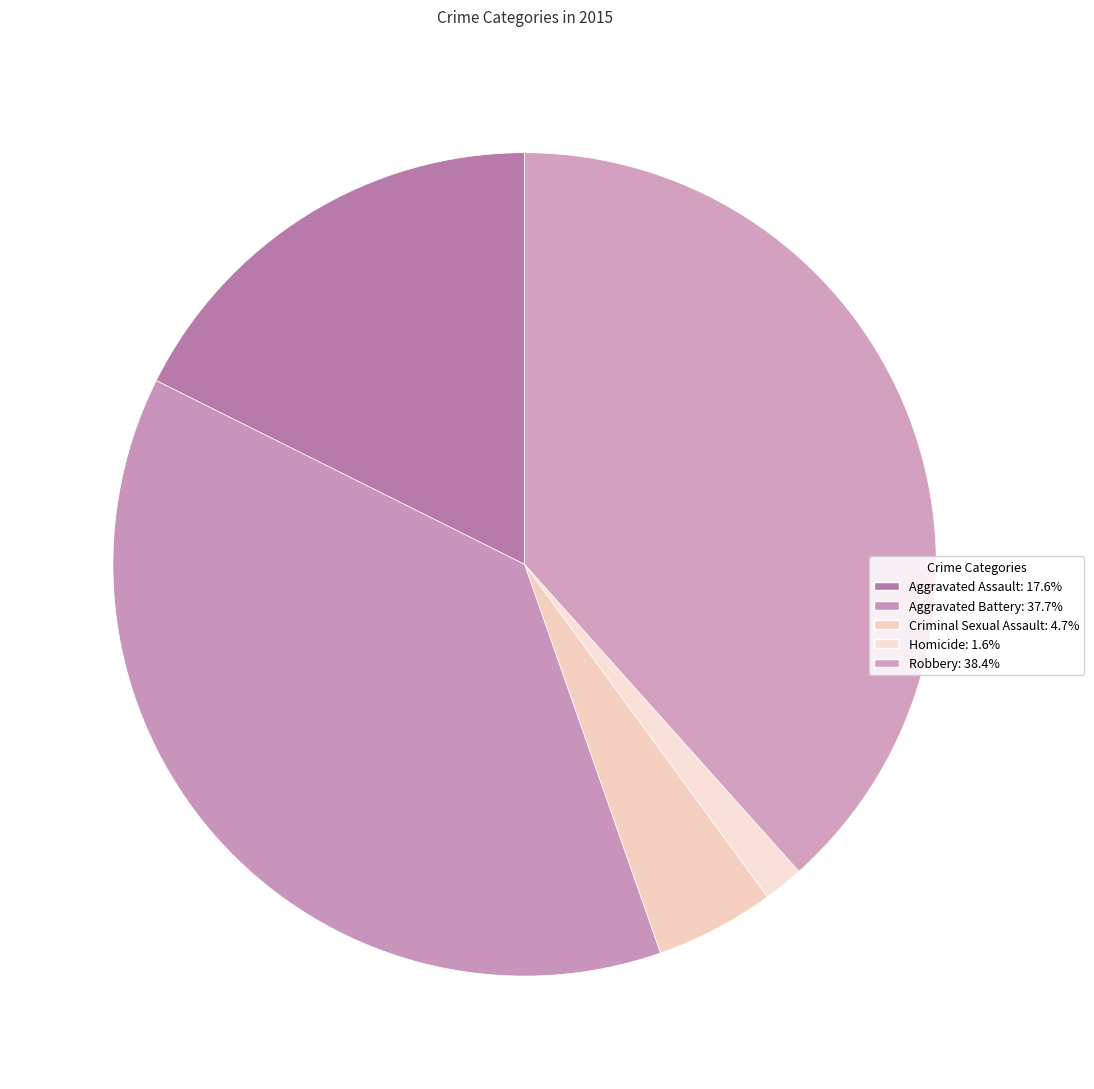

True or false: Aggravated Assault accounts for 24% of the total.

False